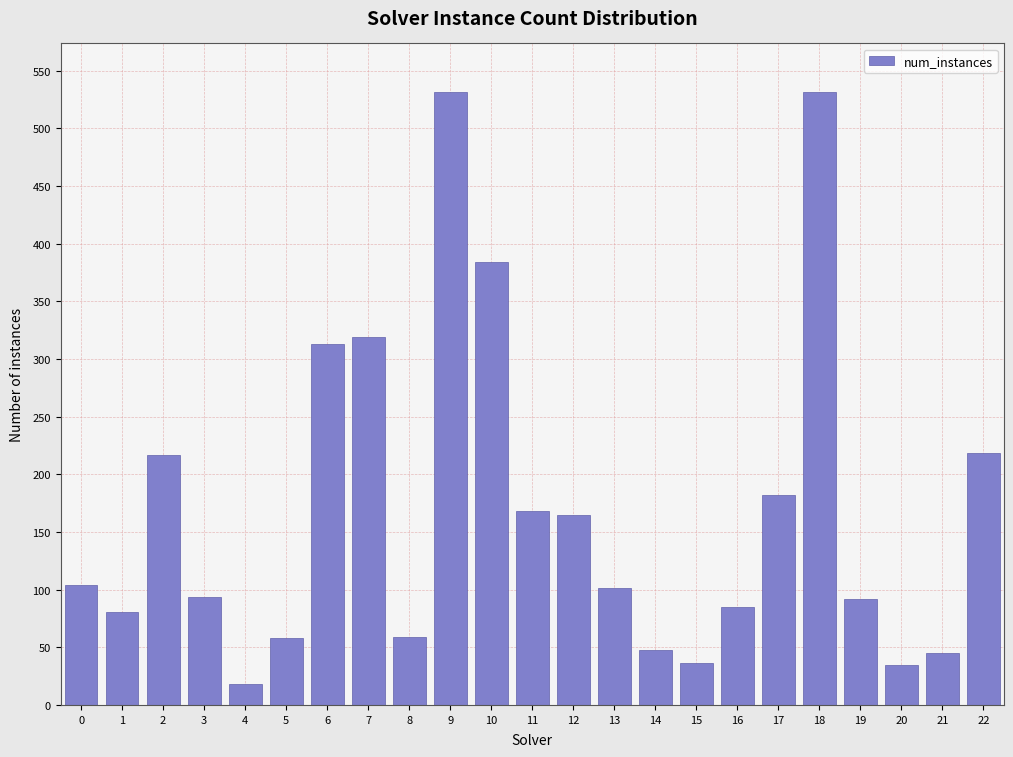

The chart shows a value of 218 at 22. True or false?

True